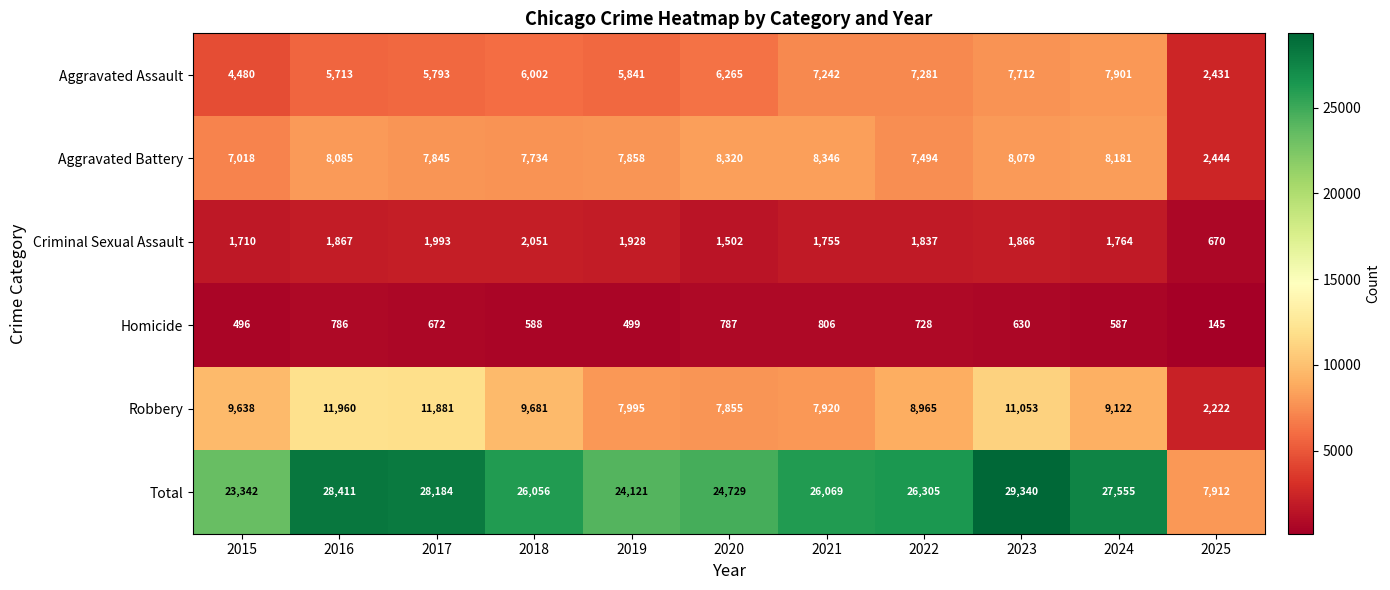

At how many categories does at least one series exceed 3248?

11